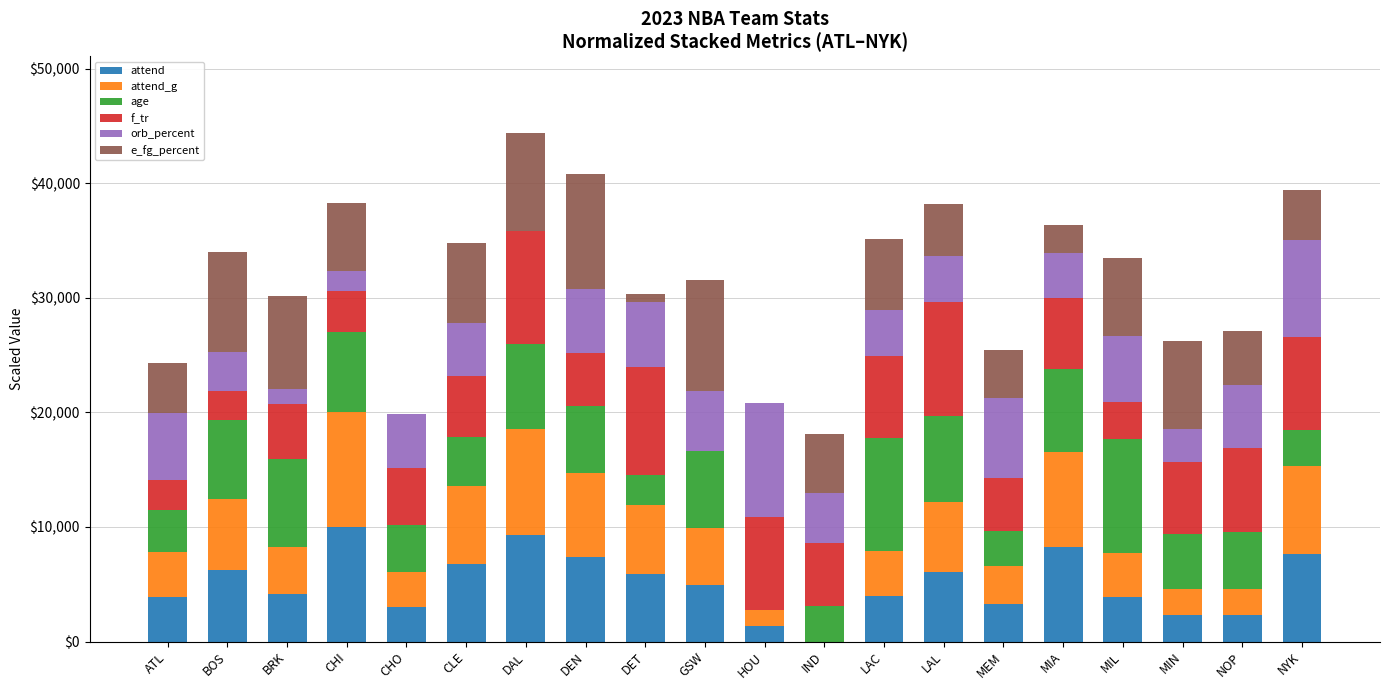

What is the total value across all series at GSW?

31550.5